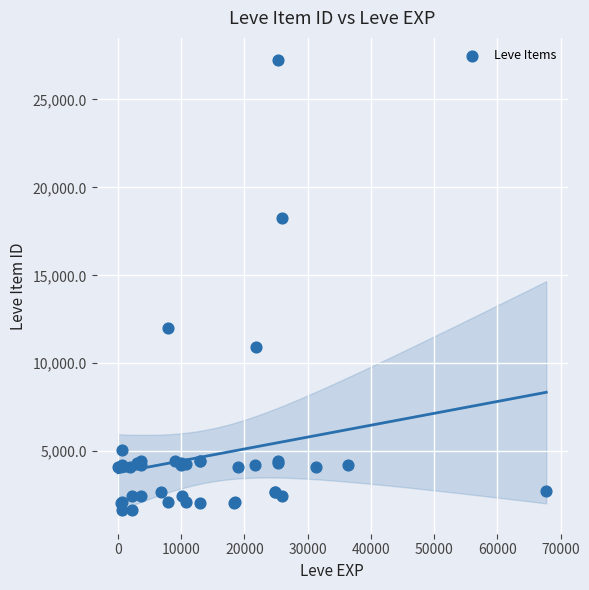

What Y value in the scatter plot is closest to 14448?

12018